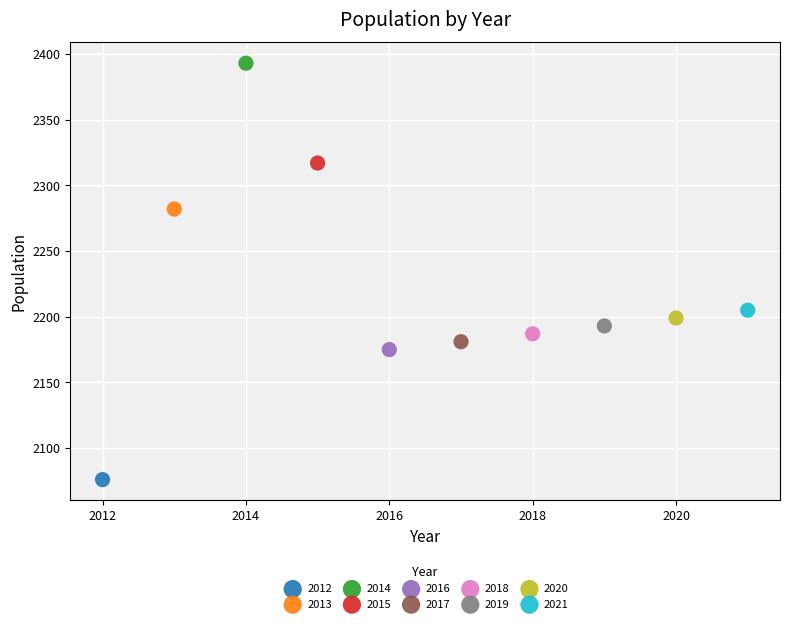

Which series contains the lowest Y value?

2012